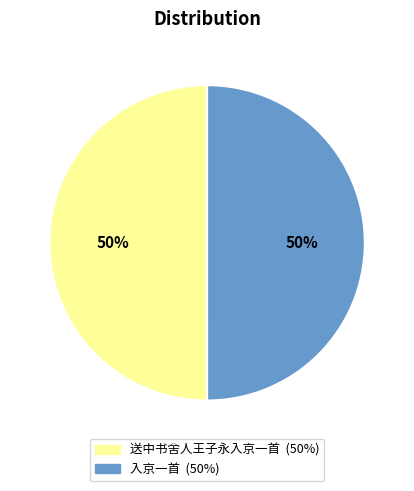

Count the number of slices in the pie.

2